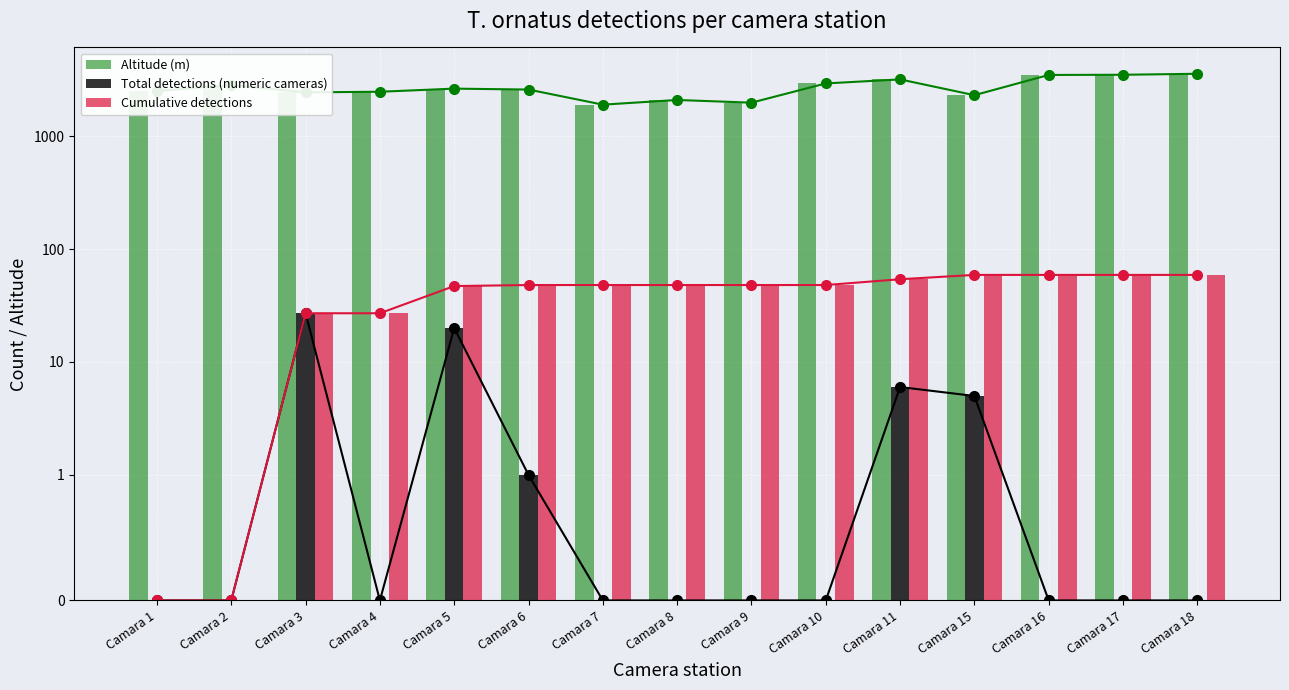

At which category is the sum across all series the highest?

Camara 18